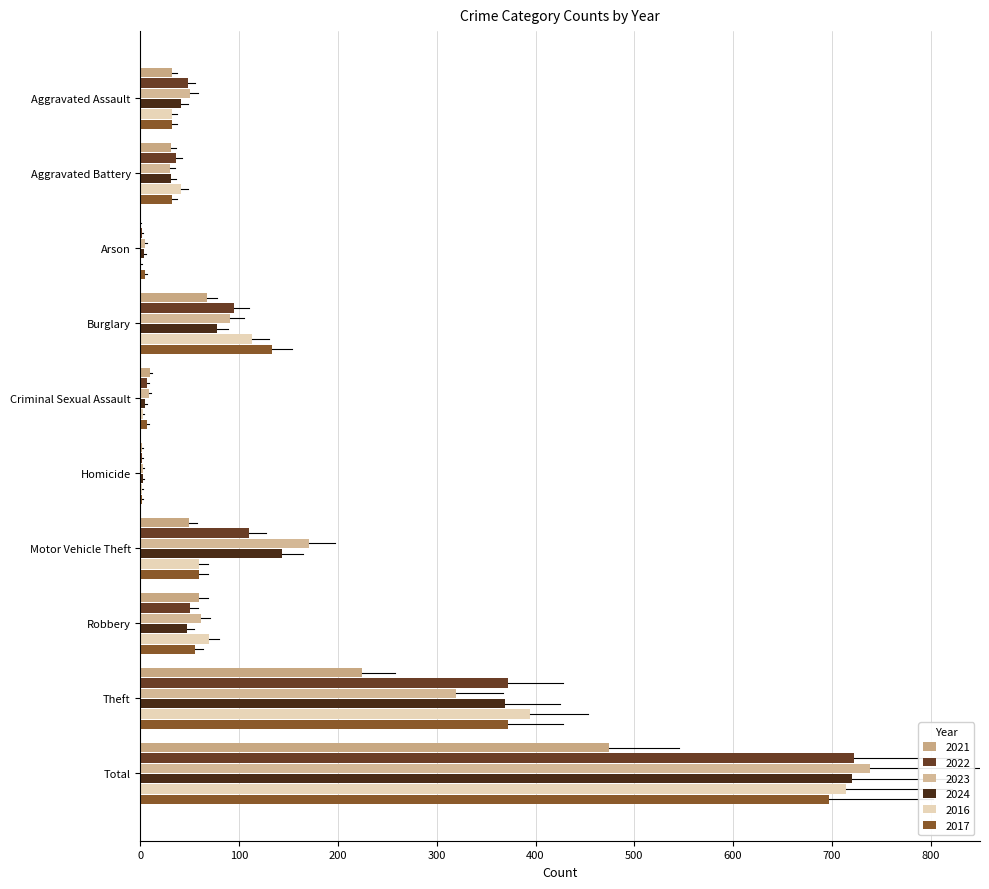

What is the spread (max minus min) of values at Arson?

5